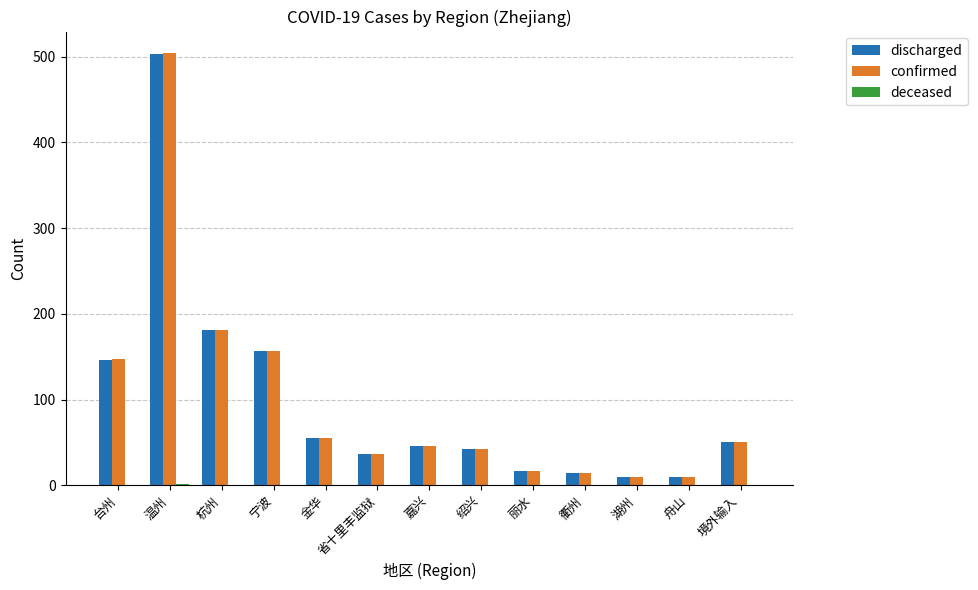

What is the maximum value shown in the chart?

504